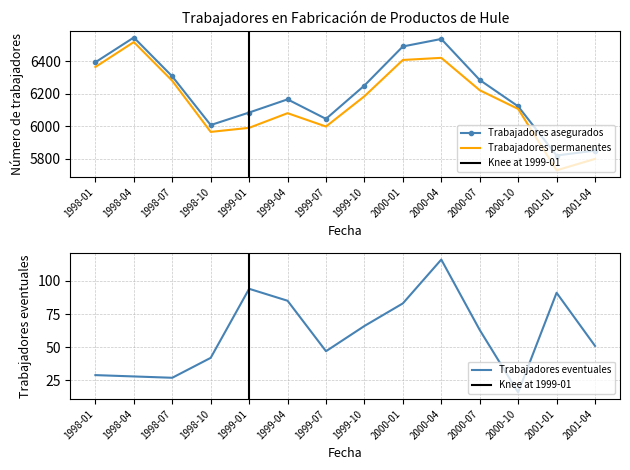

List the series in order of their peak value, highest first.

Trabajadores asegurados, Trabajadores permanentes, Trabajadores eventuales